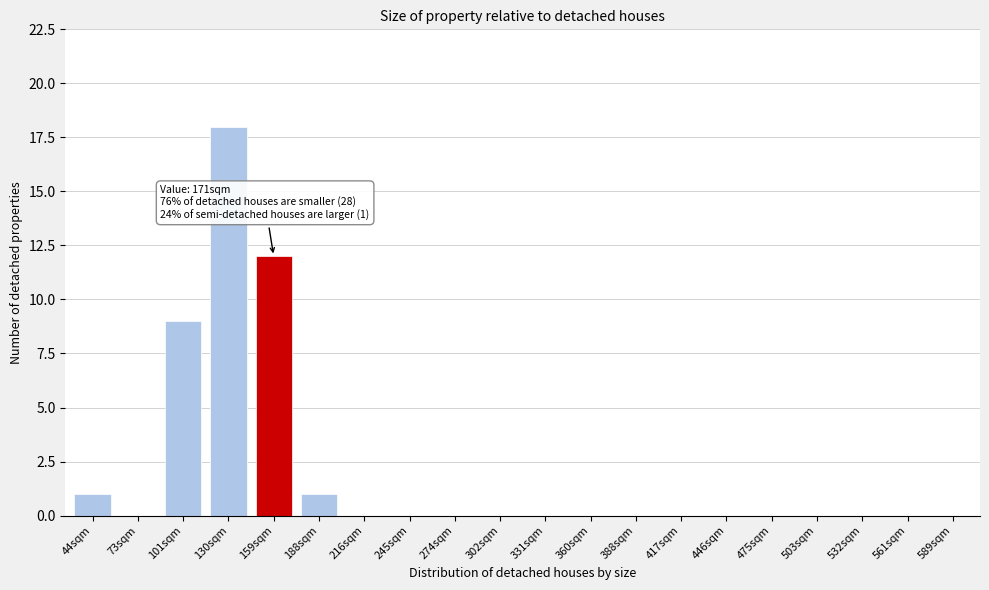

Reading left to right, list all the values displayed in this chart.

44sqm=1	73sqm=0	101sqm=9	130sqm=18	159sqm=12	188sqm=1	216sqm=0	245sqm=0	274sqm=0	302sqm=0	331sqm=0	360sqm=0	388sqm=0	417sqm=0	446sqm=0	475sqm=0	503sqm=0	532sqm=0	561sqm=0	589sqm=0